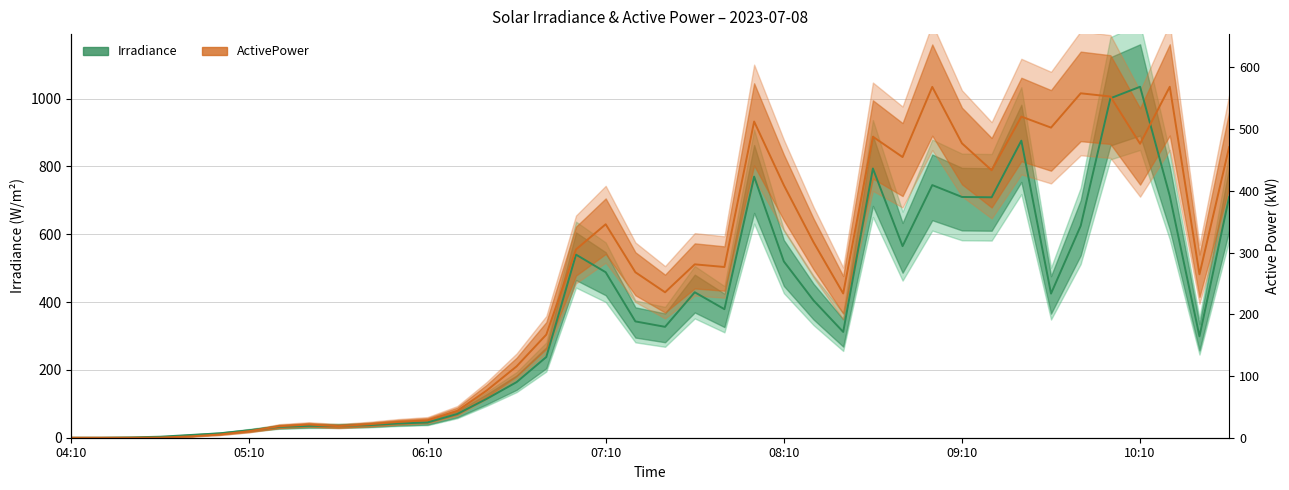

List the series in order of their overall mean, highest first.

ActivePower, Irradiance